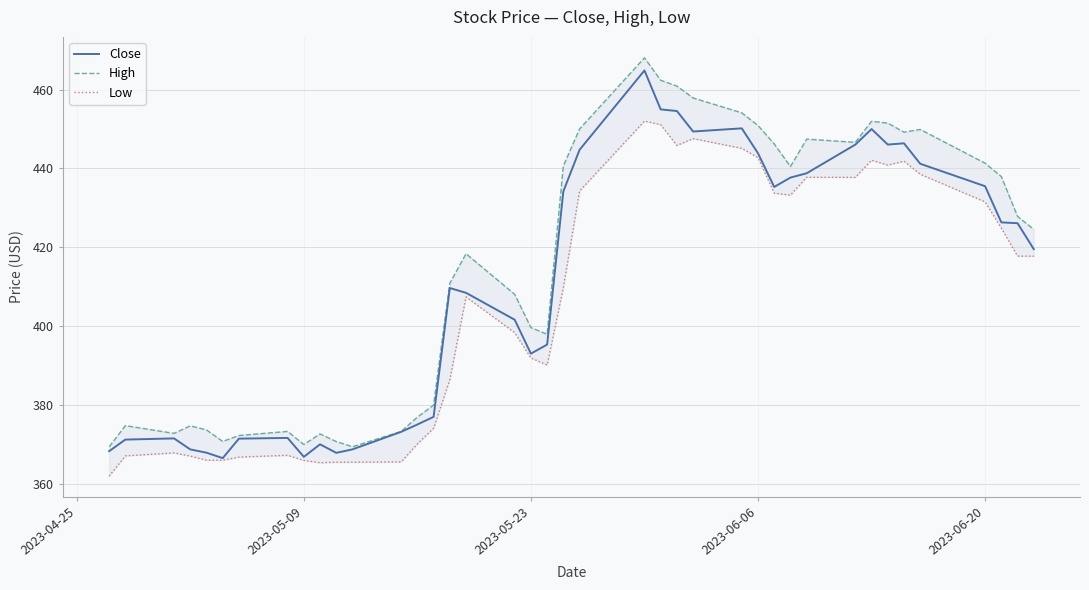

How many interior local peaks does the High series have?

9